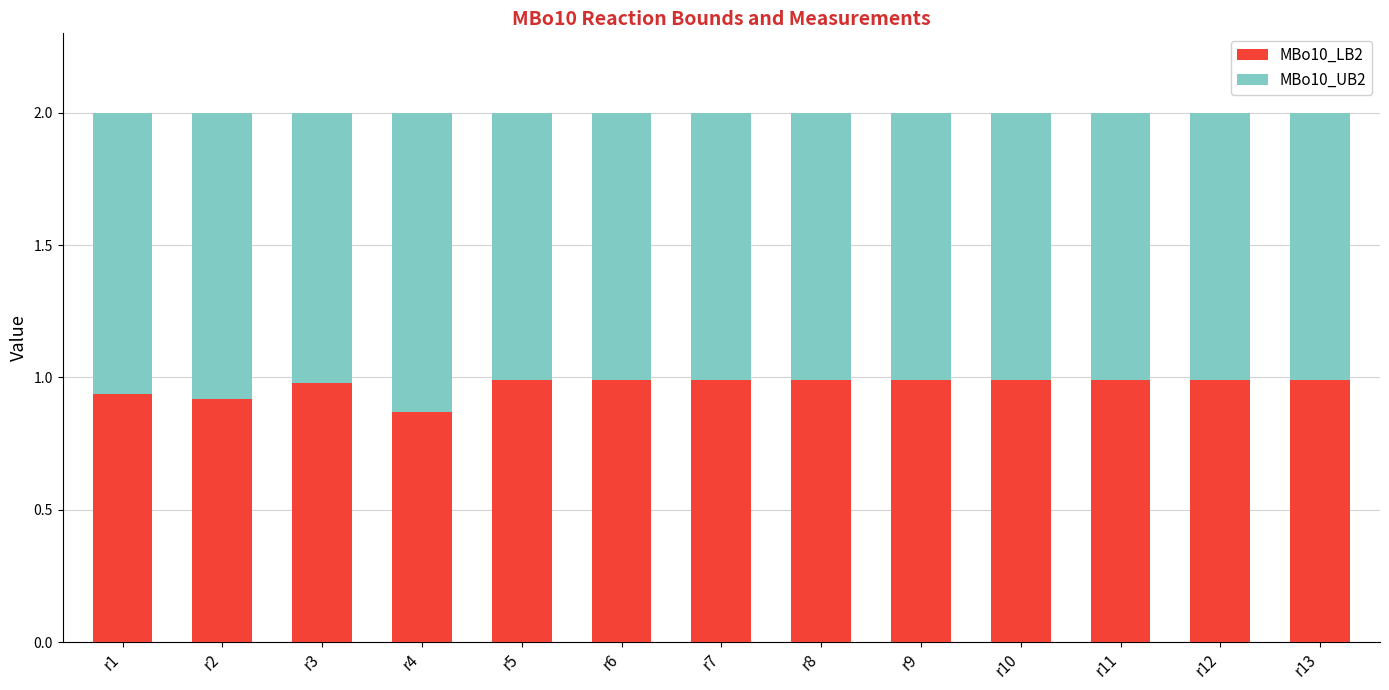

Are the bars horizontal?

No